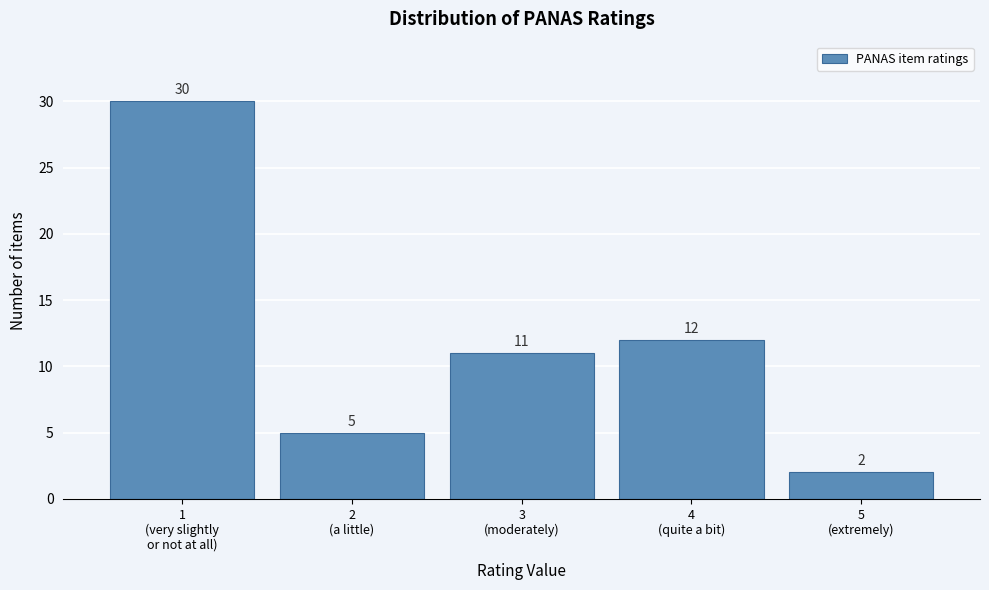

Reading right to left, what are all the values shown in this chart?

2	12	11	5	30